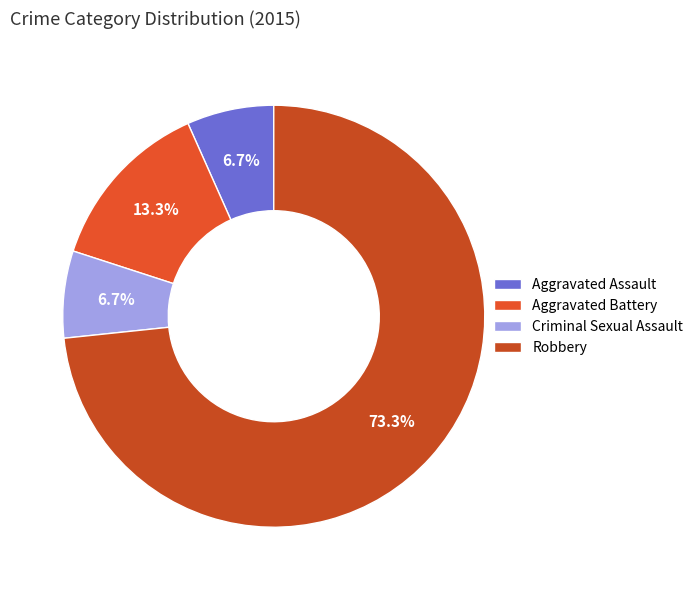

Is the sum of Criminal Sexual Assault and Robbery greater than half?

Yes